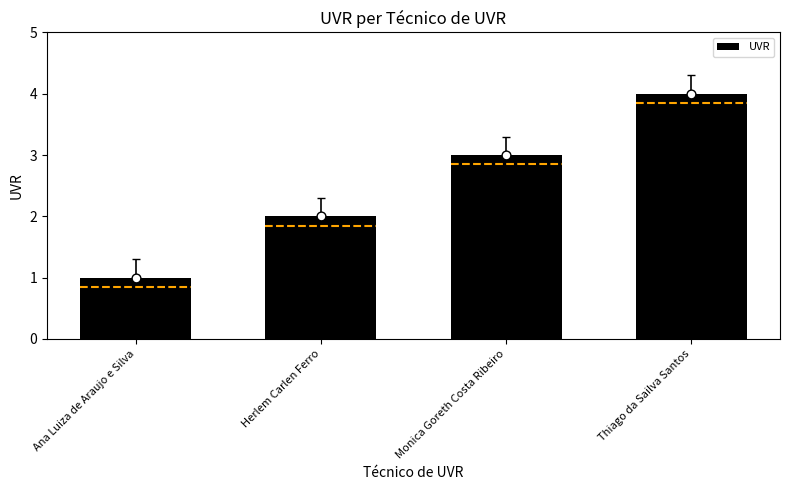

What is the change in value from Monica Goreth Costa Ribeiro to Thiago da Sailva Santos?

+1